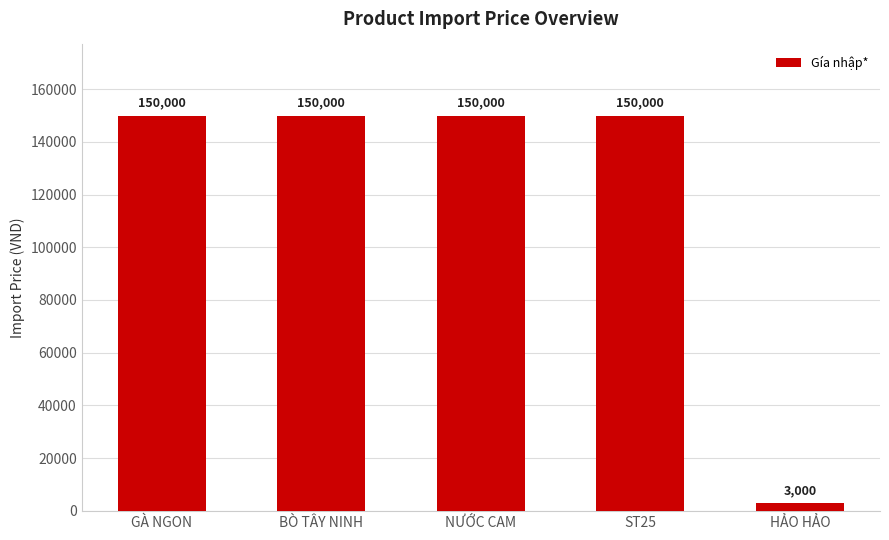

Reading right to left, extract all data points from this chart.

HẢO HẢO=3000	ST25=150000	NƯỚC CAM=150000	BÒ TÂY NINH=150000	GÀ NGON=150000